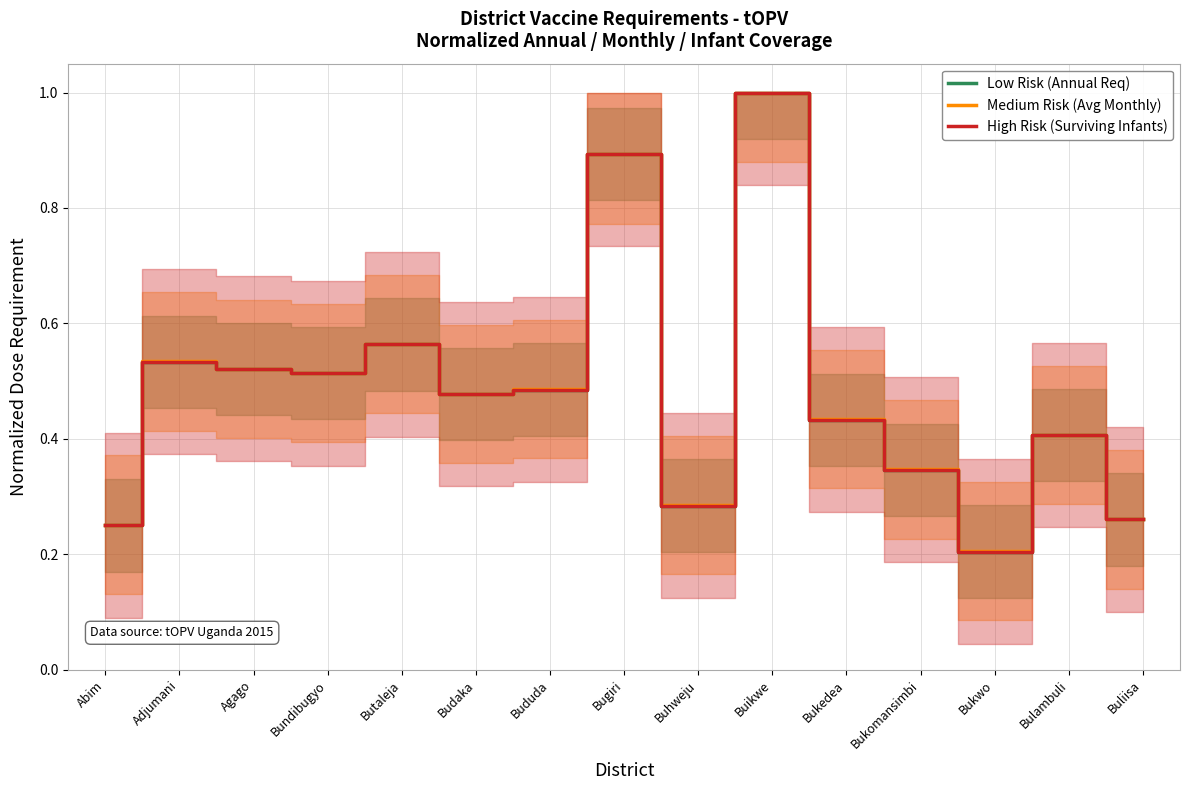

How many lines are shown in the chart?

3